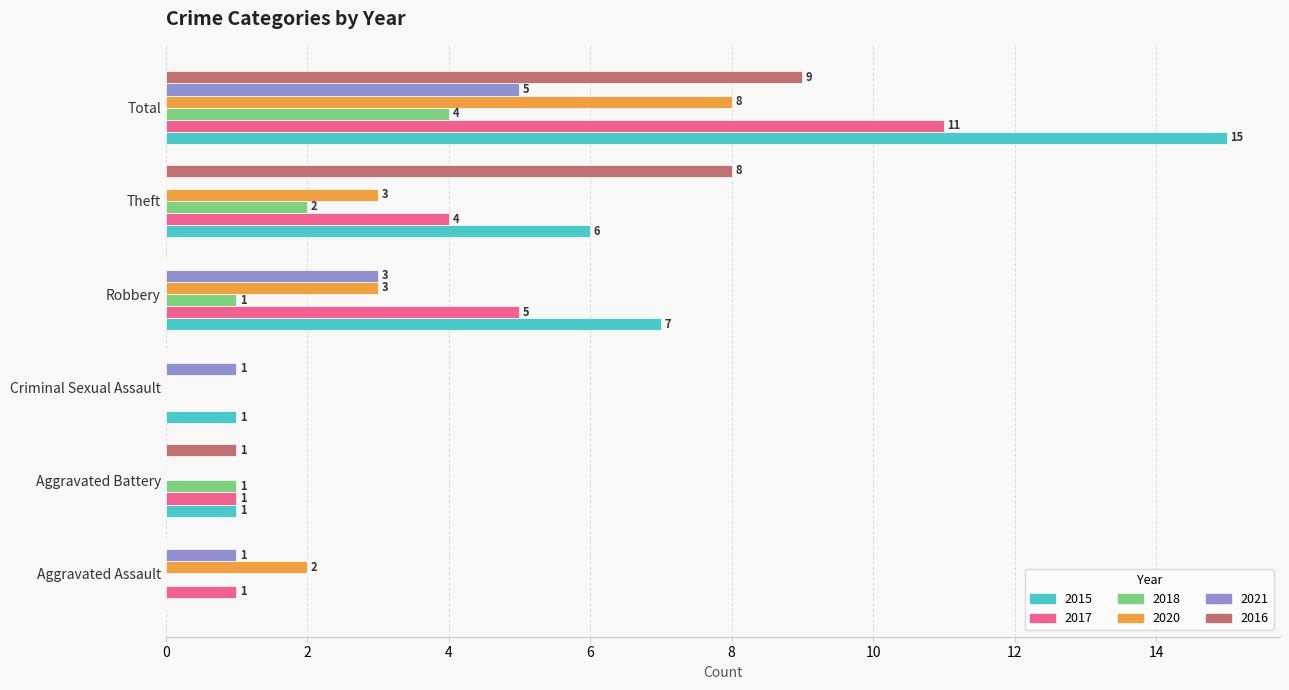

How many series are shown in this chart?

6